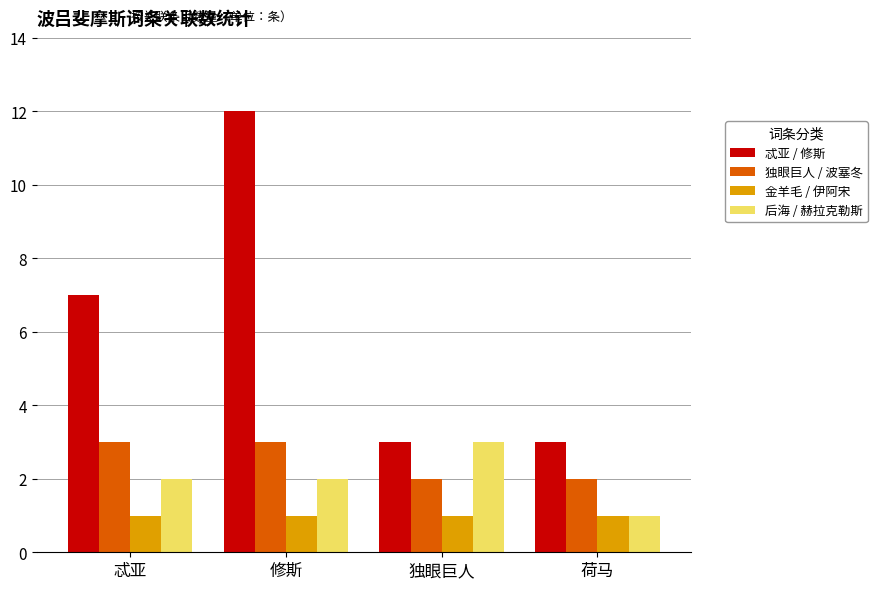

Which category has the highest value across all series?

修斯